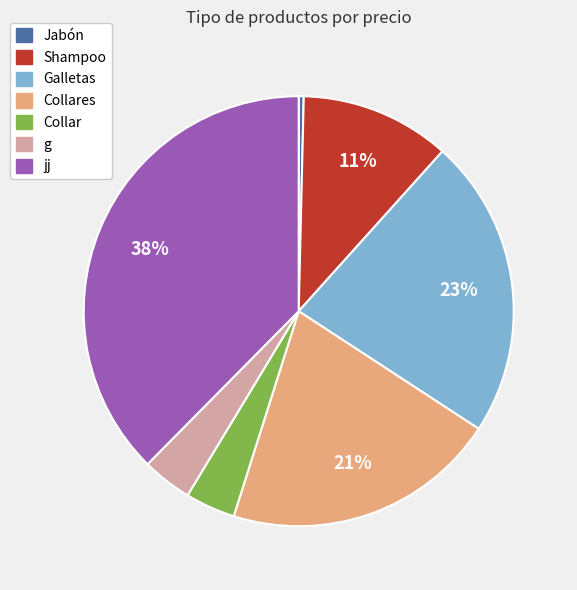

Is there a majority slice in this chart?

No